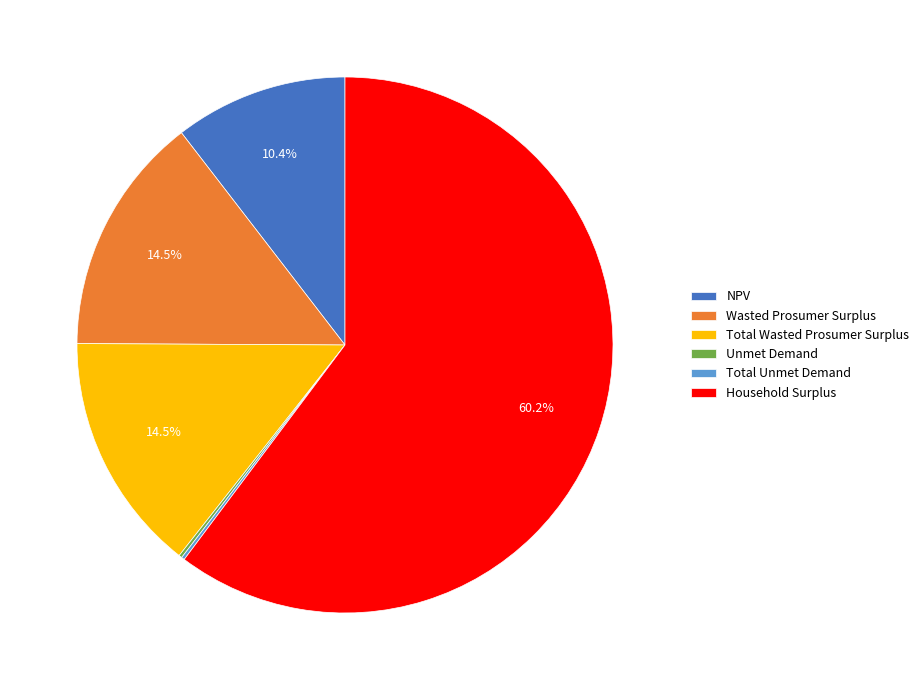

The Household Surplus slice represents 60% of the pie. True or false?

True